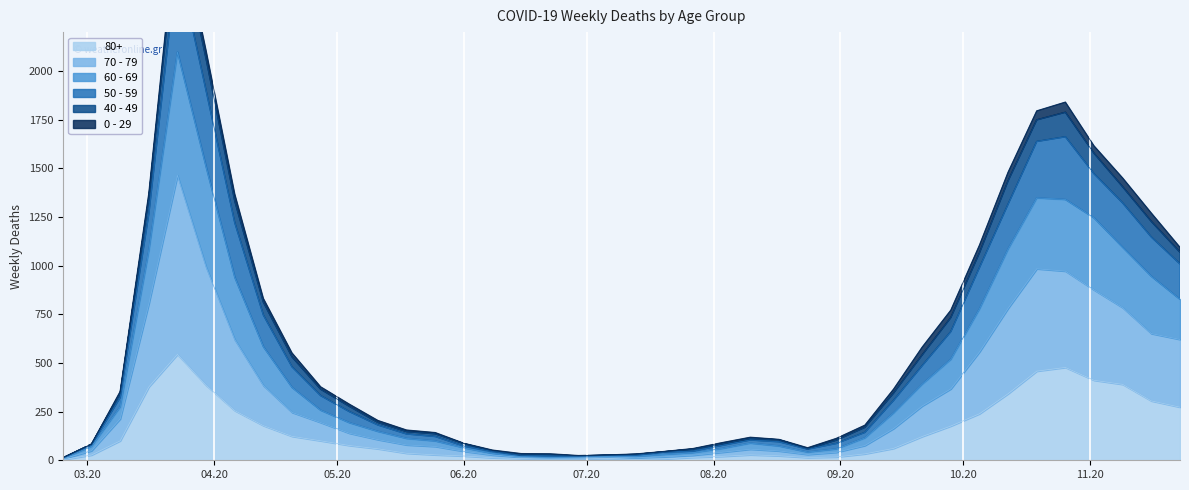

What is the difference between the second highest and second lowest values in the 80+ series?

472